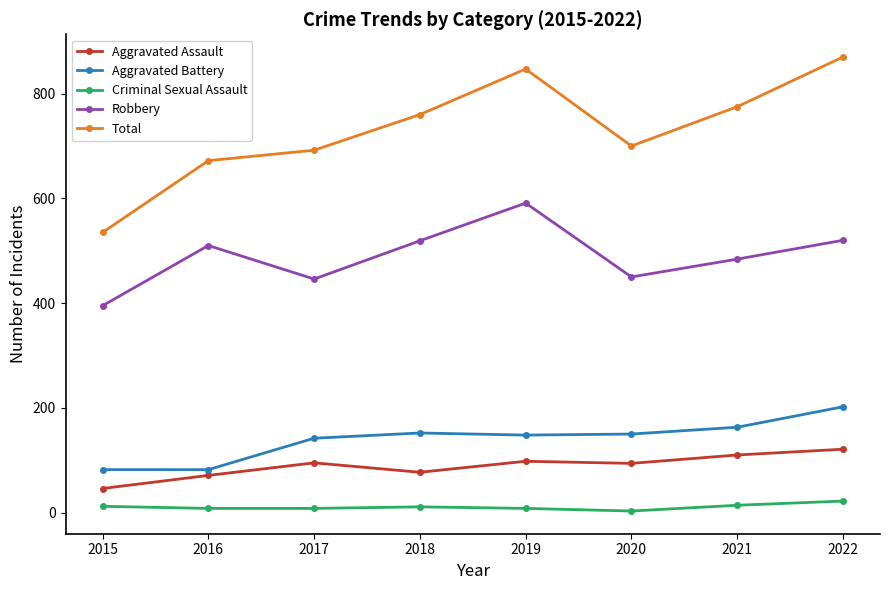

At which category does Aggravated Assault reach its first local peak?

2017